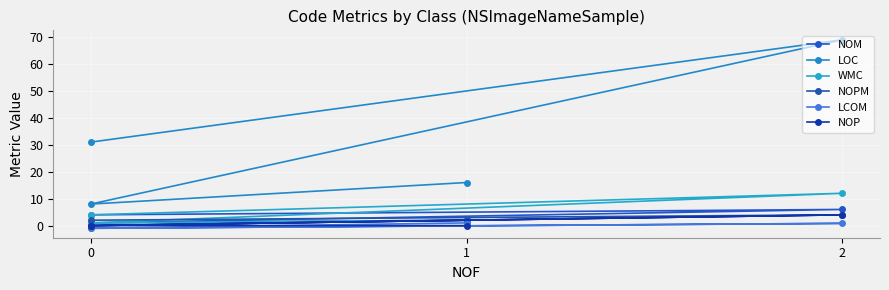

How many interior local valleys does the LOC series have?

1